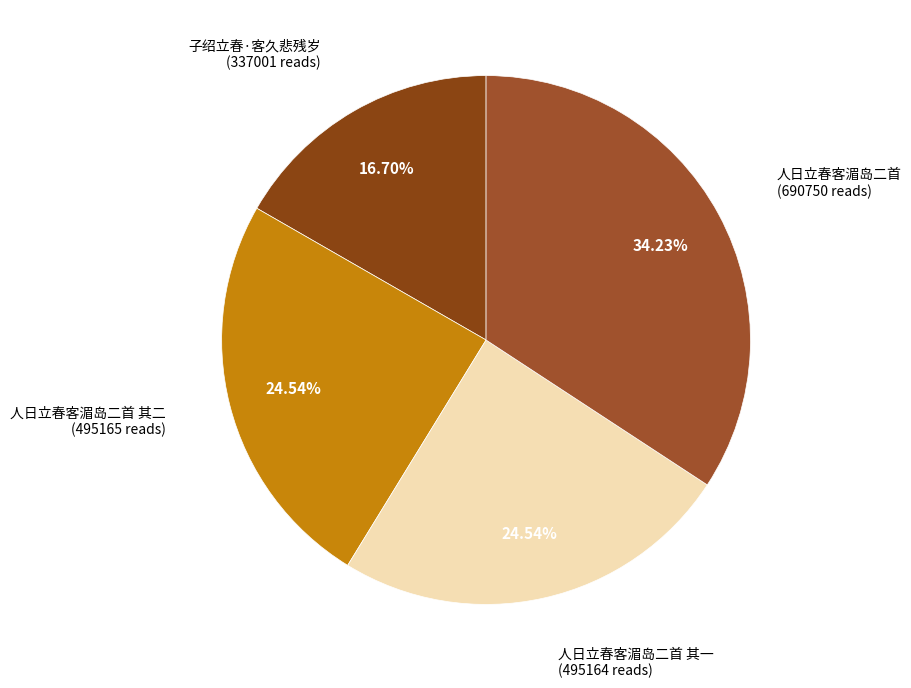

Is there any slice that represents more than half of the pie?

No